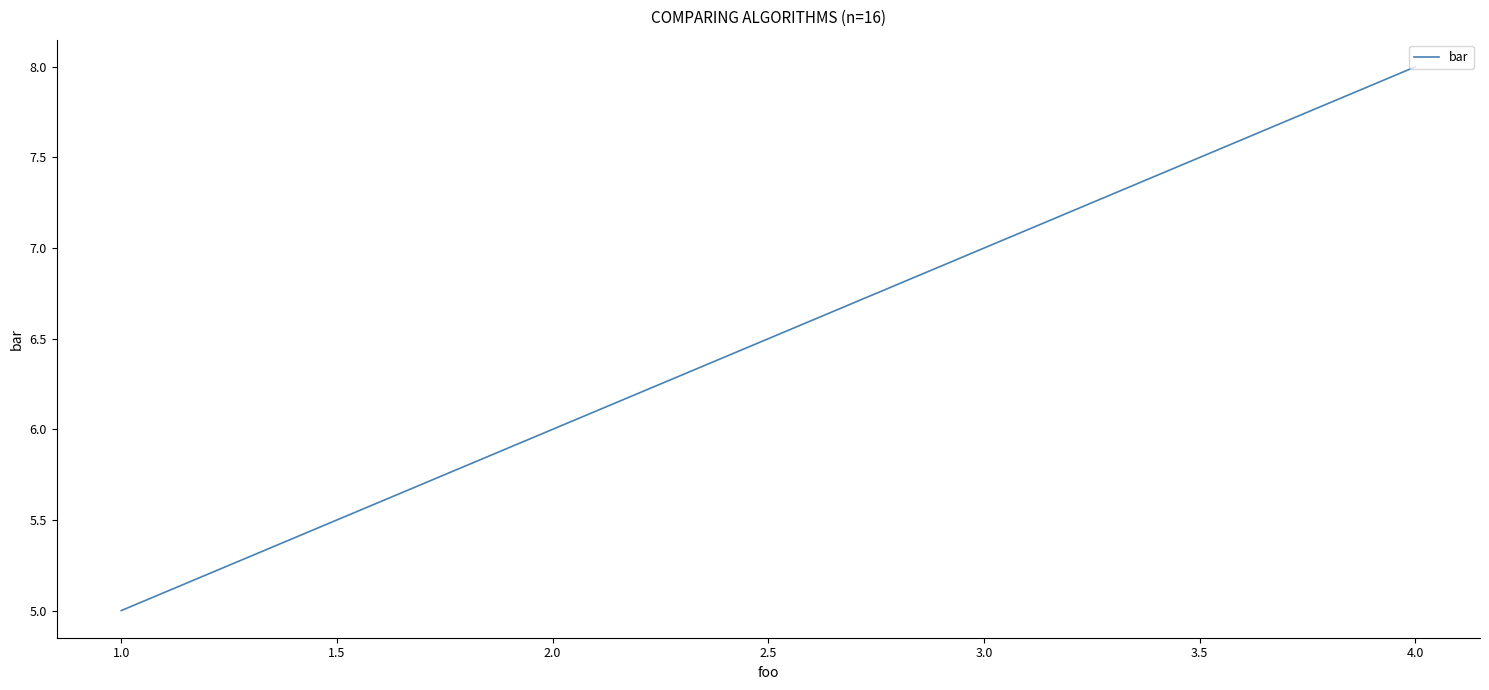

What is the maximum value shown in the chart?

8